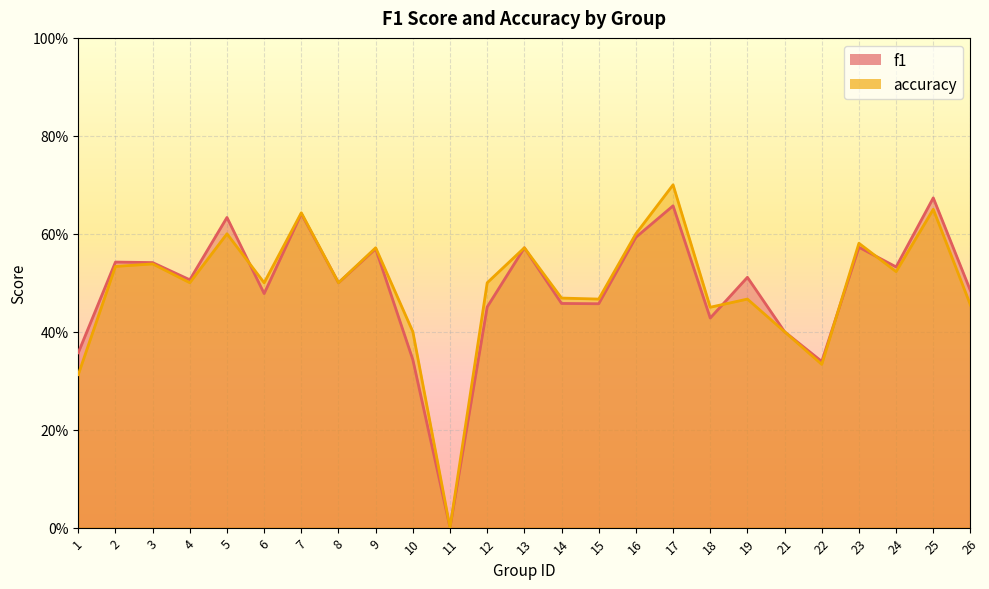

Is it true that accuracy equals 0.2 at 12?

False